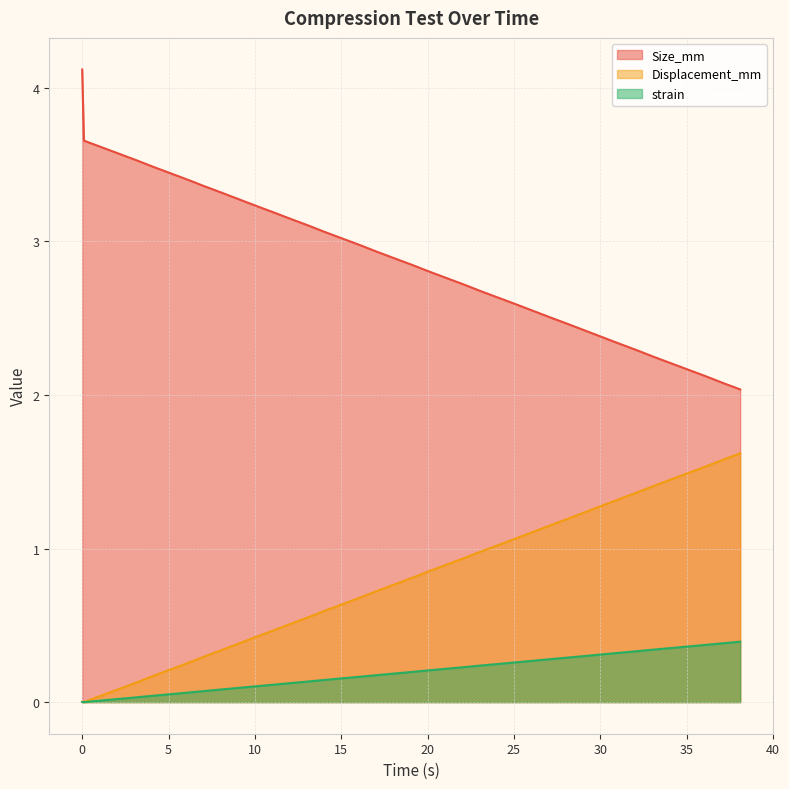

Which series has the largest total across all categories?

Size_mm